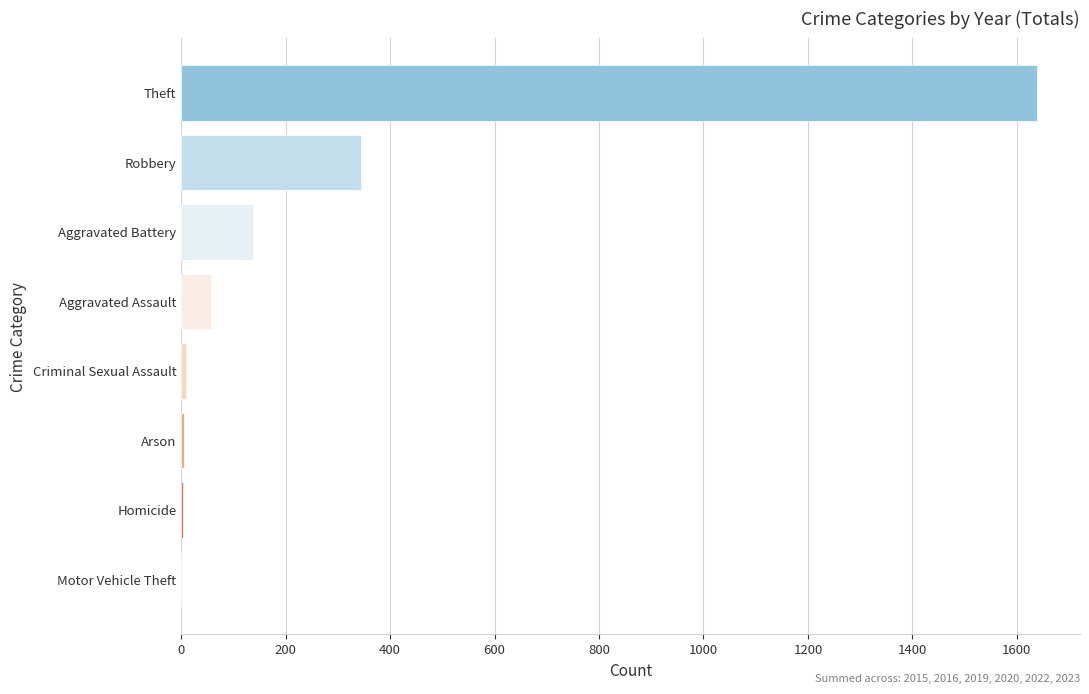

What is the greatest value displayed?

1639